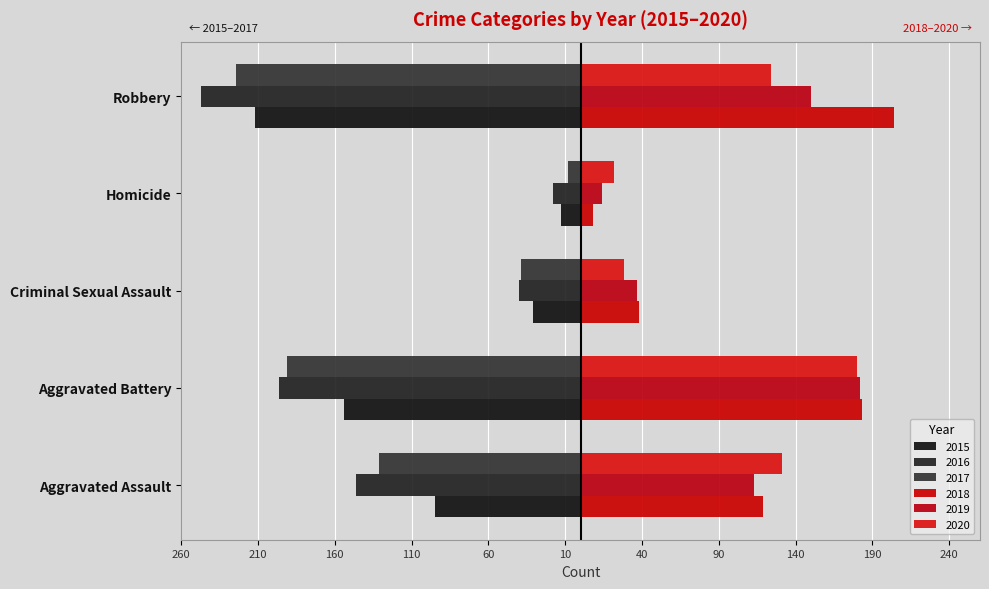

Reading left to right, list all the values displayed in this chart.

2015: -95	-154	-31	-13	-212
2016: -146	-196	-40	-18	-247
2017: -131	-191	-39	-8	-224
2018: 119	183	38	8	204
2019: 113	182	37	14	150
2020: 131	180	28	22	124